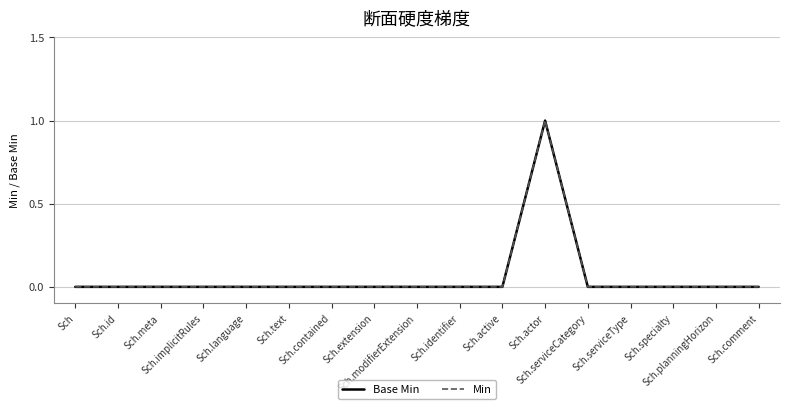

Does the chart display data point markers on the line(s)?

No